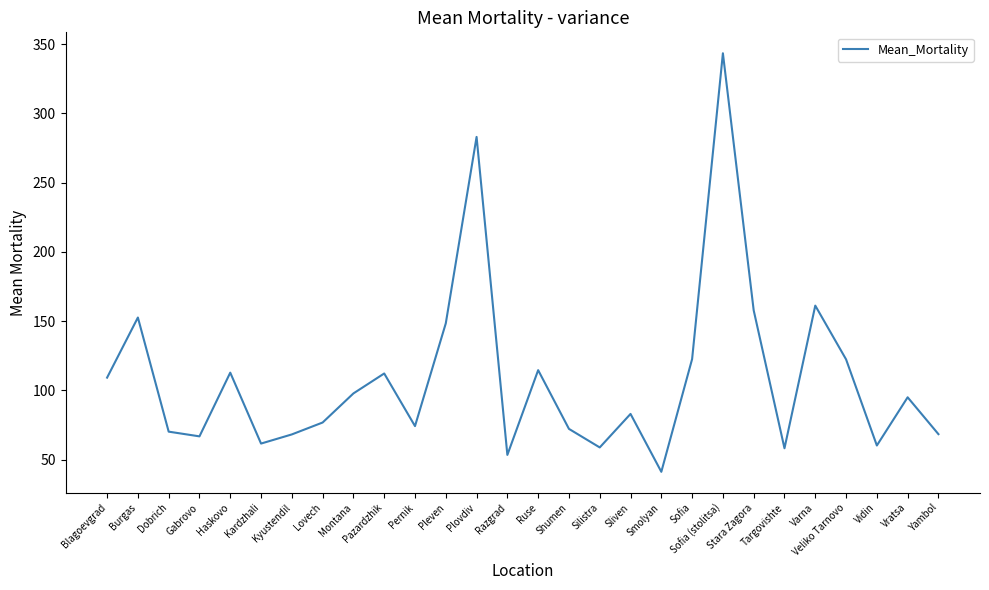

What position from the left is Silistra?

17